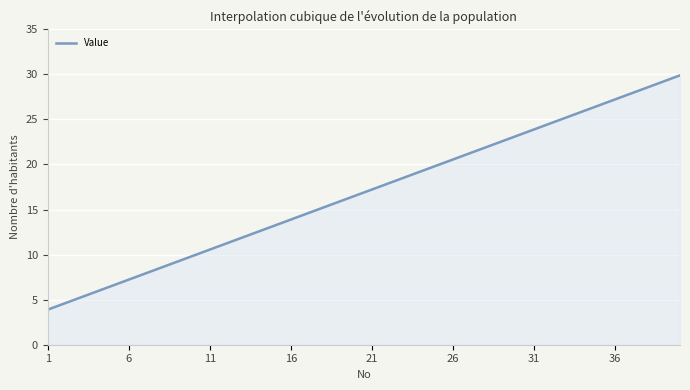

What is the minimum value shown in the chart?

3.9